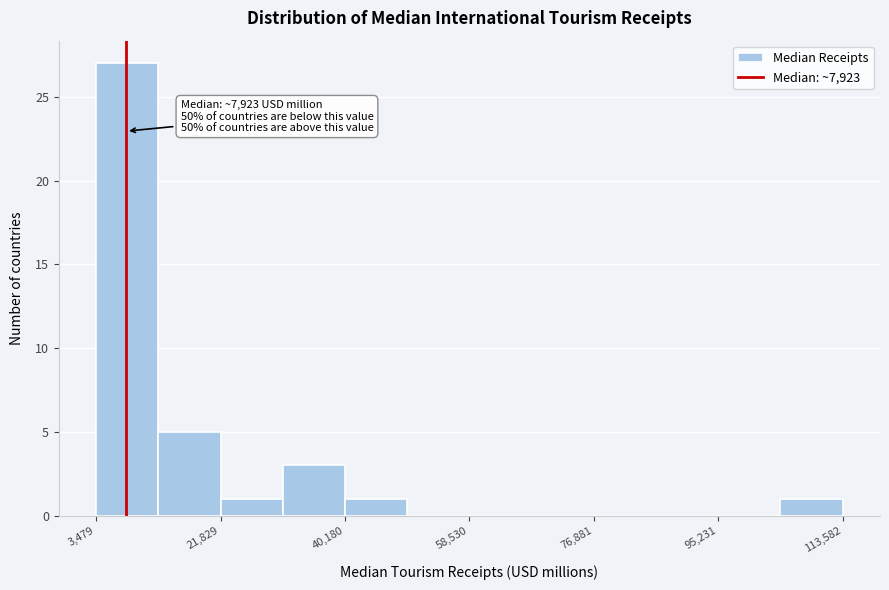

Which range on the x-axis has the tallest bar?

4000 to 12000